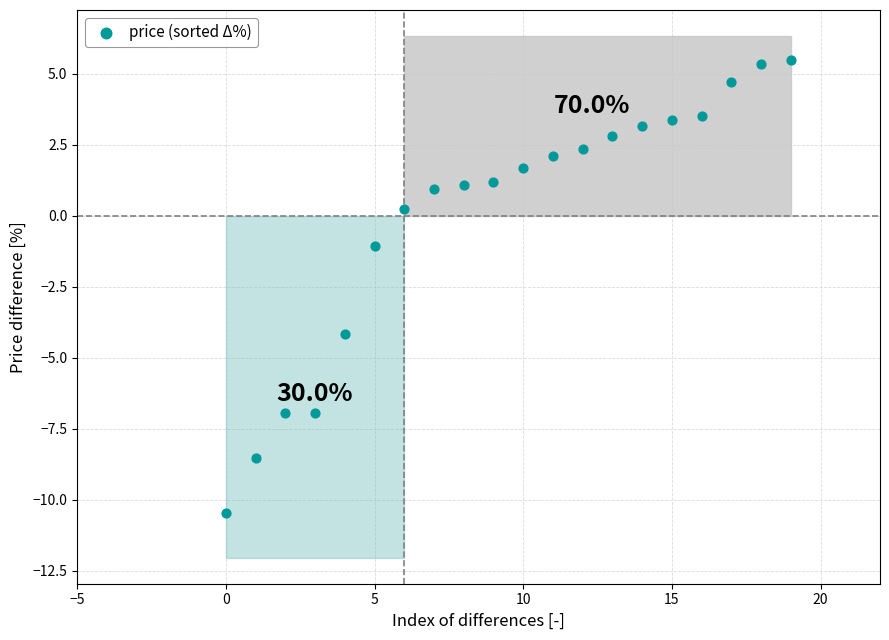

What is the range of Y values (max minus min)?

16.0